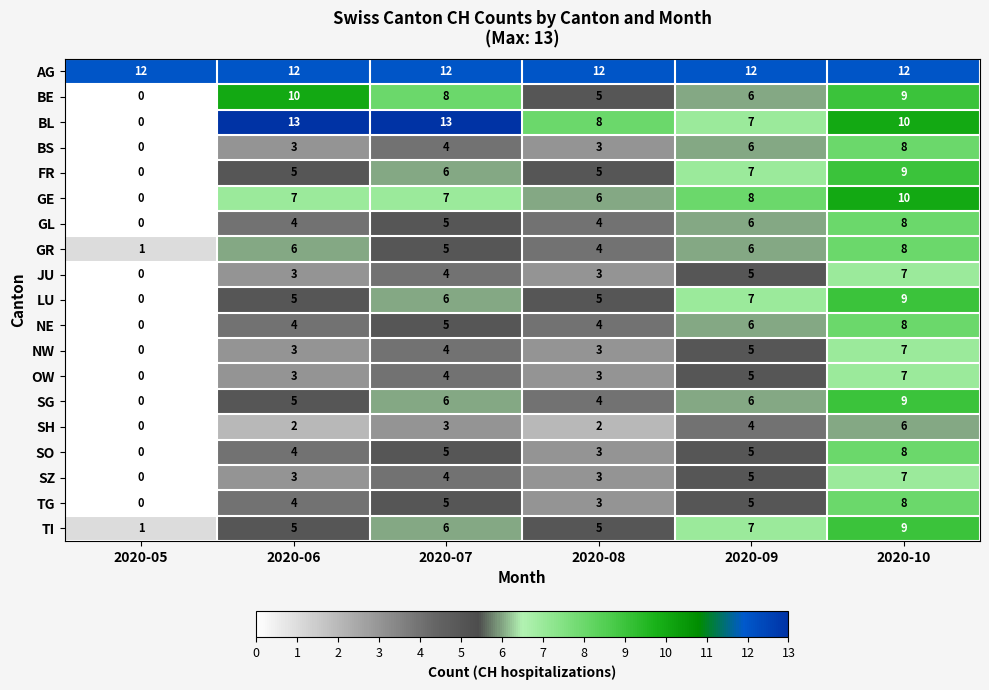

Which series has the largest range (max minus min)?

BL